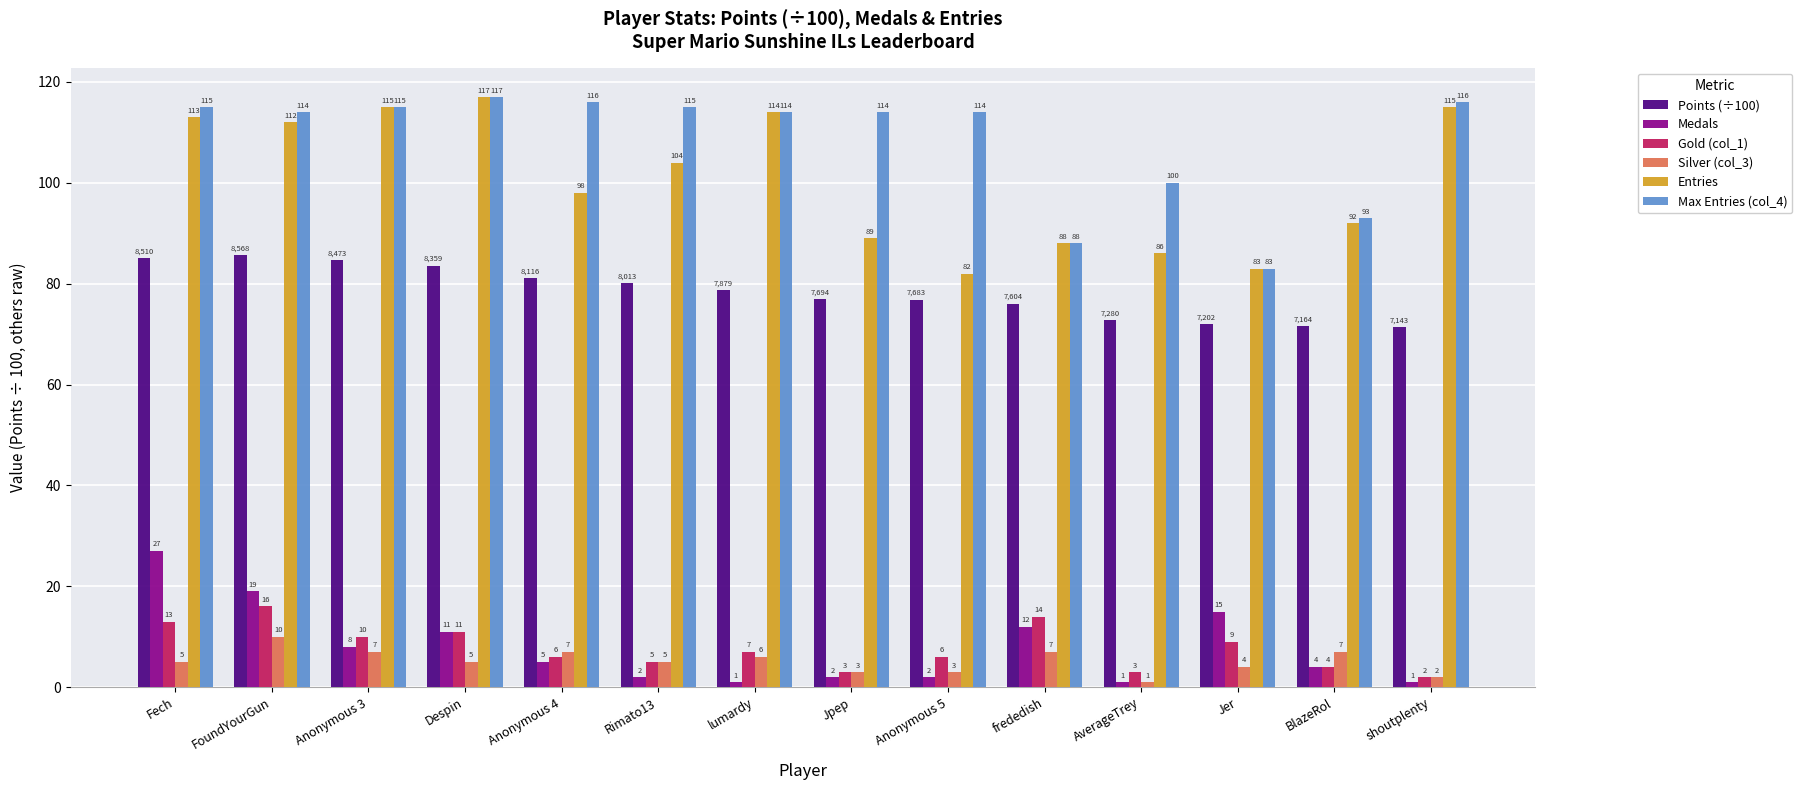

The value of Max Entries (col_4) at Fech is 115.0. True or false?

True